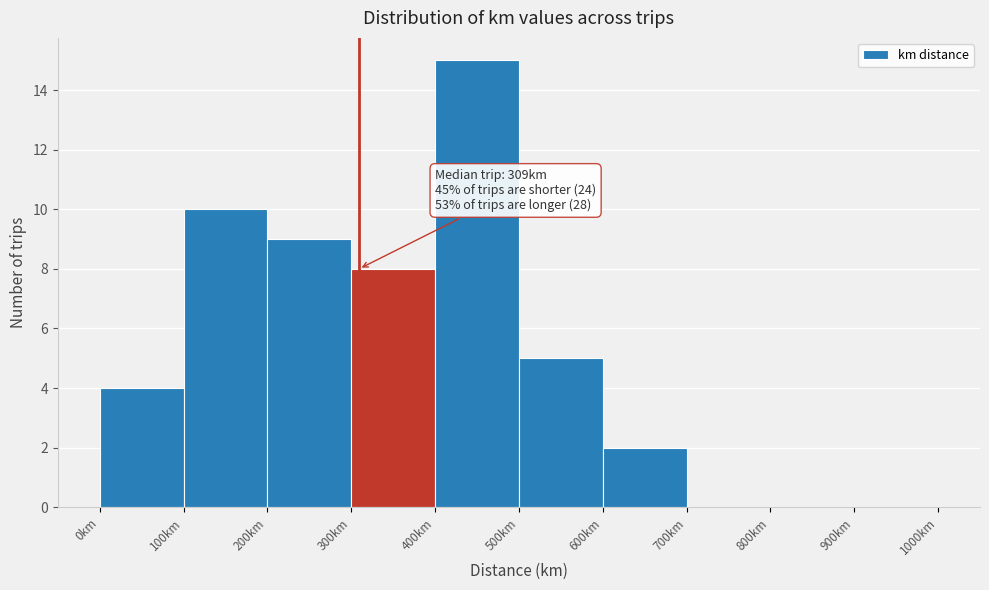

Which range on the x-axis has the tallest bar?

400 to 500